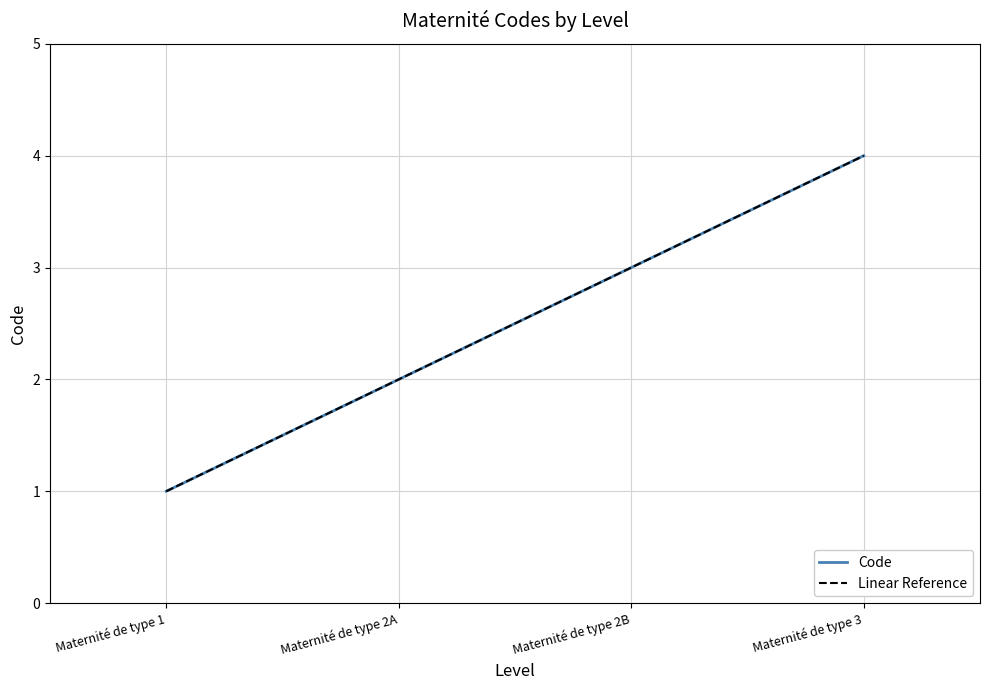

Rank the categories by value from lowest to highest.

Maternité de type 1, Maternité de type 2A, Maternité de type 2B, Maternité de type 3